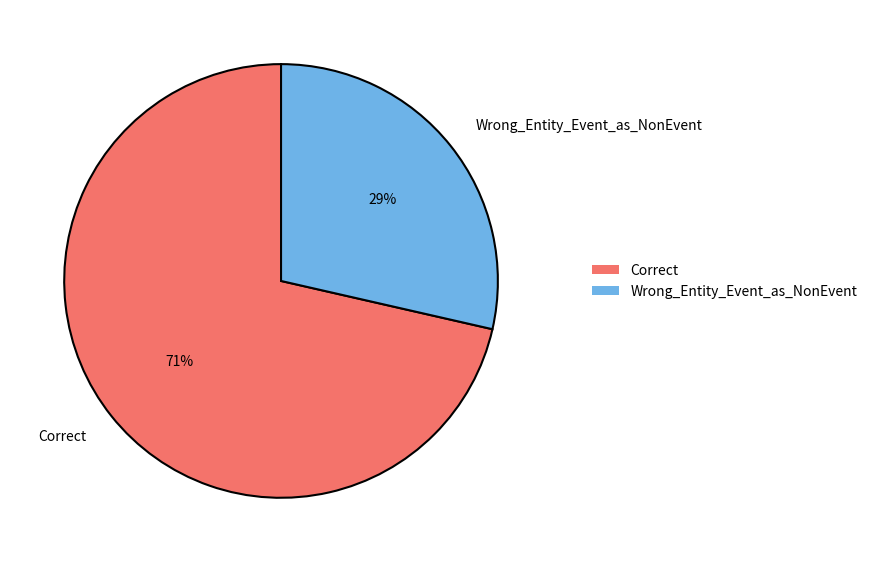

To the nearest percent, what percentage of the pie is Correct?

71%